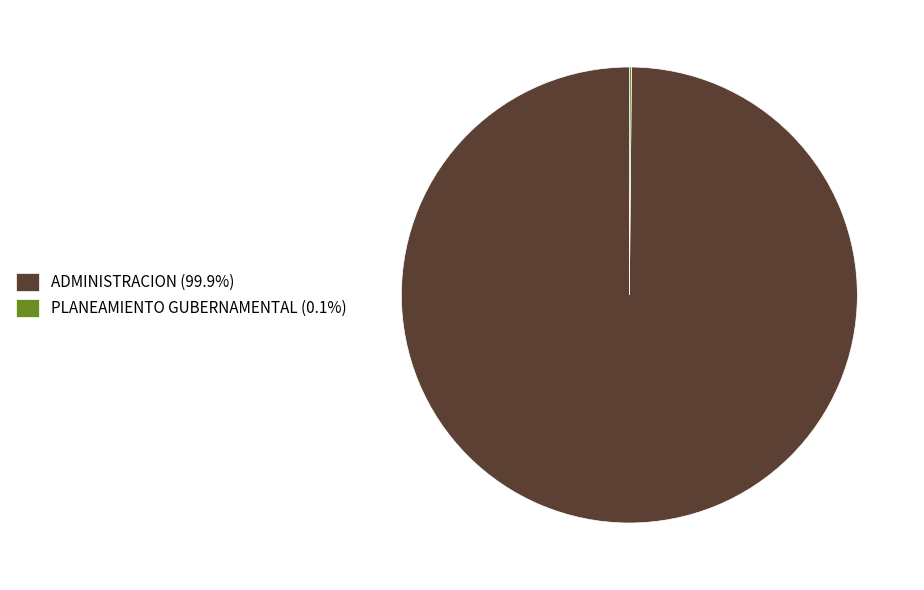

Is there any slice that represents more than half of the pie?

Yes